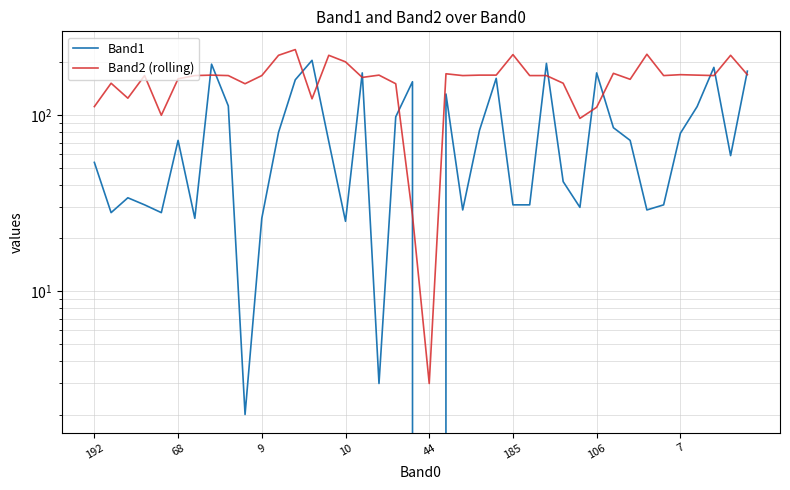

Where is Band2 (rolling) nearest to the value 119?

13